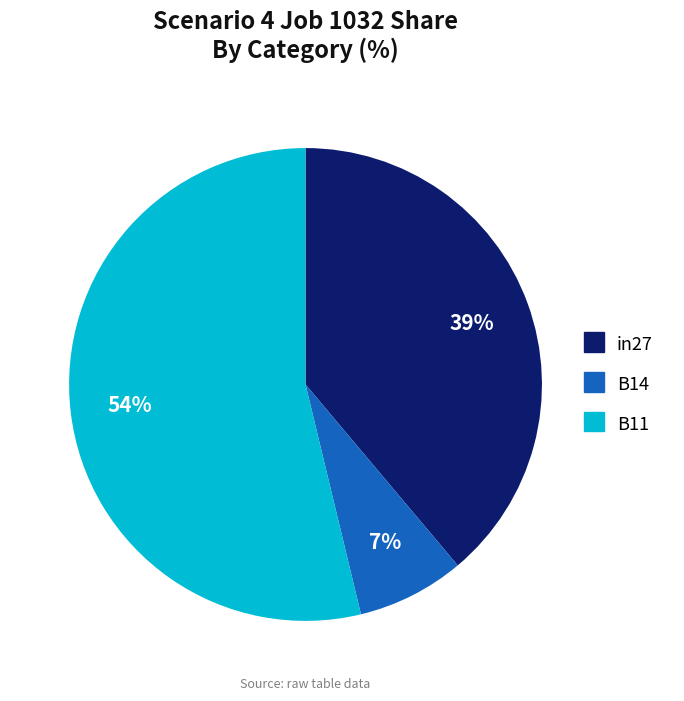

True or false: in27 accounts for 39% of the total.

True